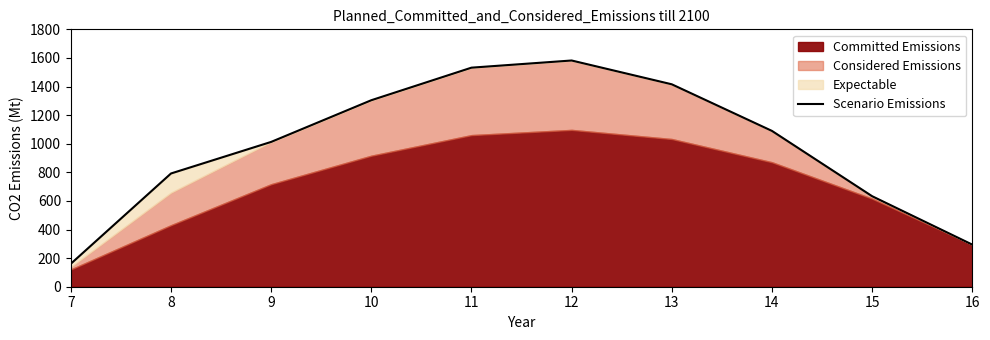

Does the chart display data point markers on the line(s)?

No